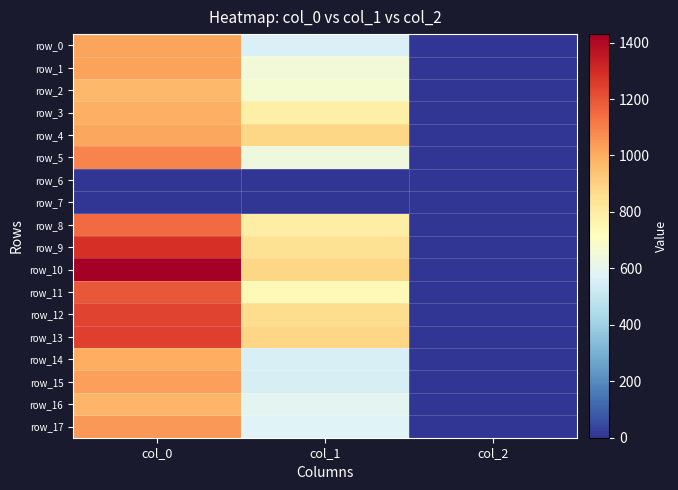

Which series has the largest total across all categories?

row_10